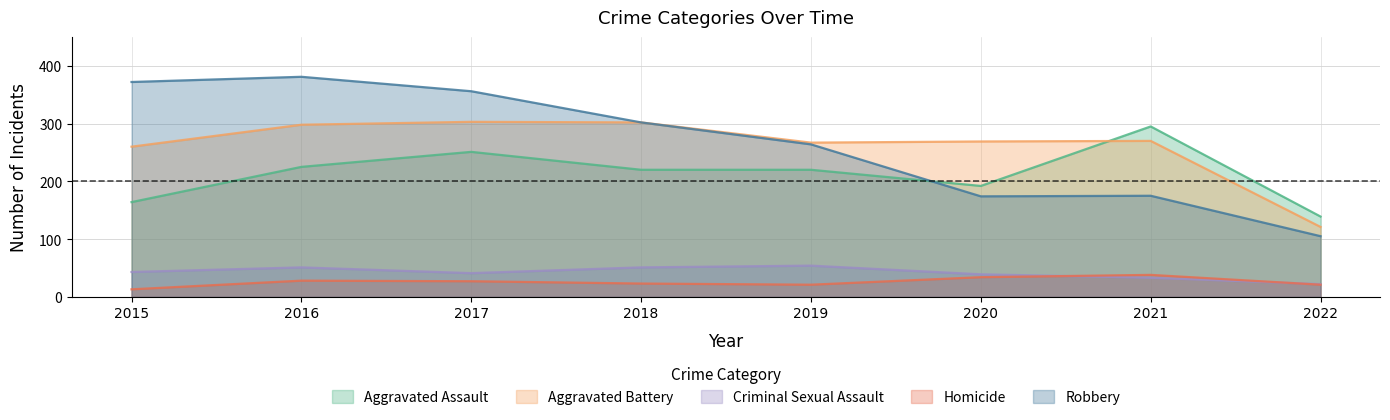

Does the chart display data point markers on the line(s)?

No